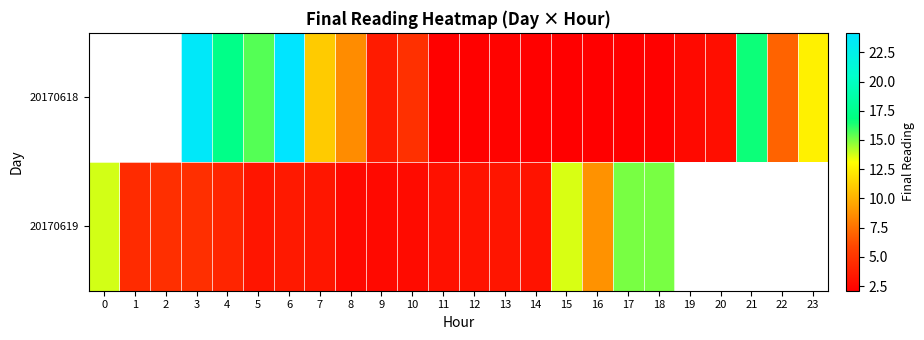

Between 9 and 17, which series saw the biggest shift?

20170619